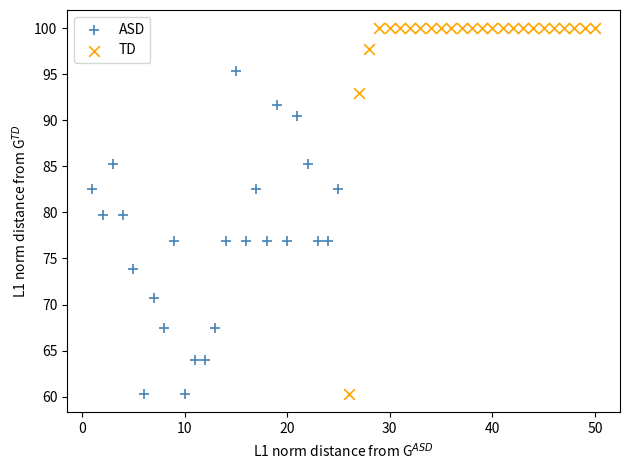

Which series reaches the maximum Y coordinate?

TD